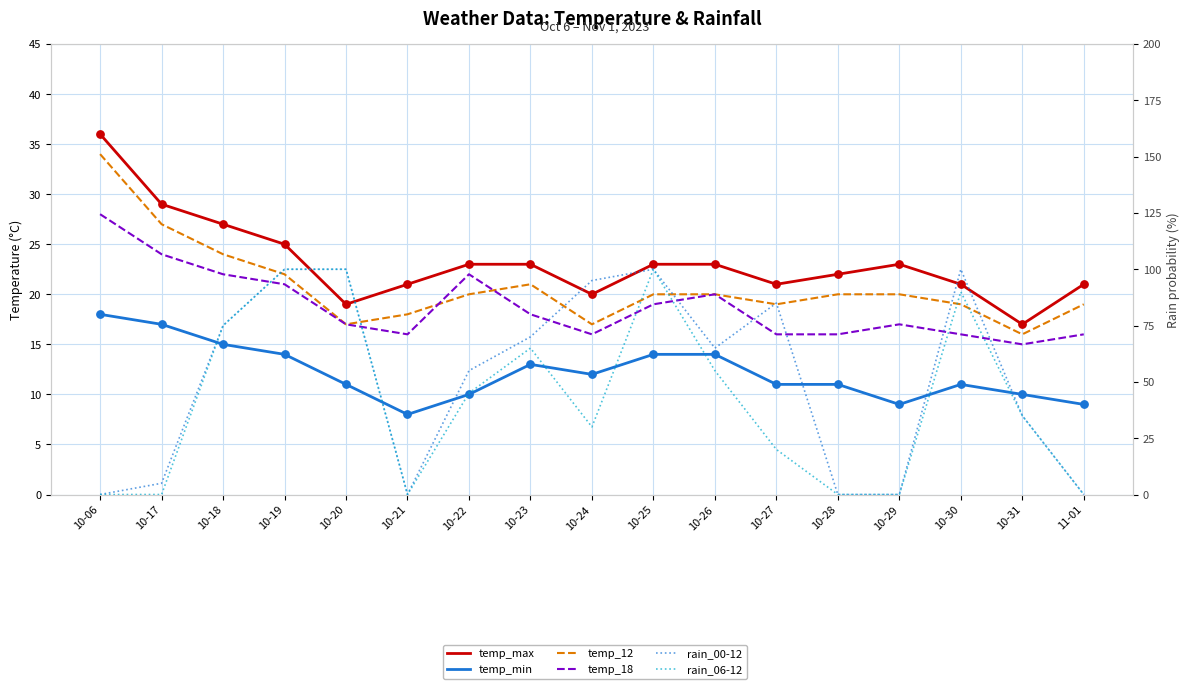

What are all the series names shown in the legend?

temp_max, temp_min, temp_12, temp_18, rain_00-12, rain_06-12